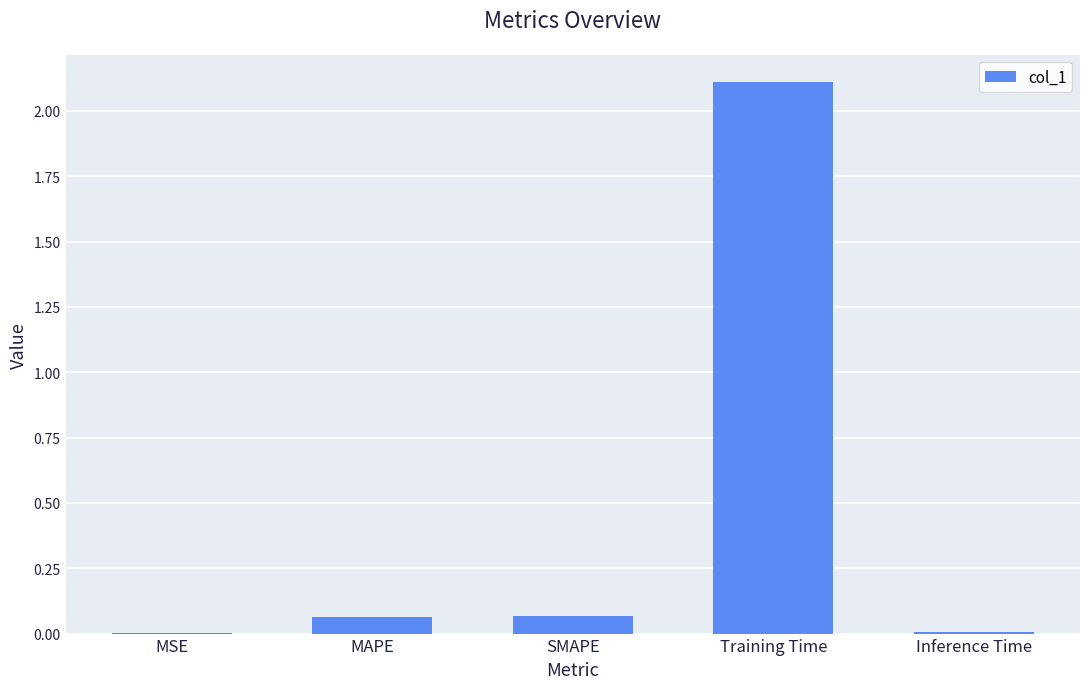

What is the greatest value displayed?

2.1